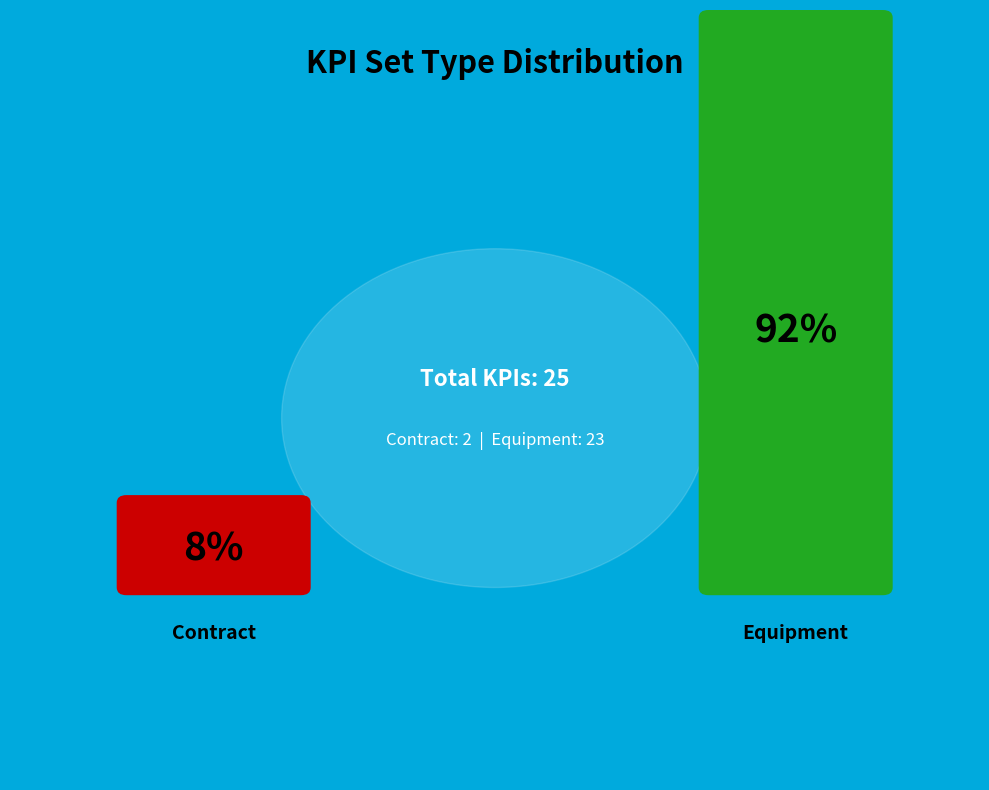

Count the number of slices in the pie.

2